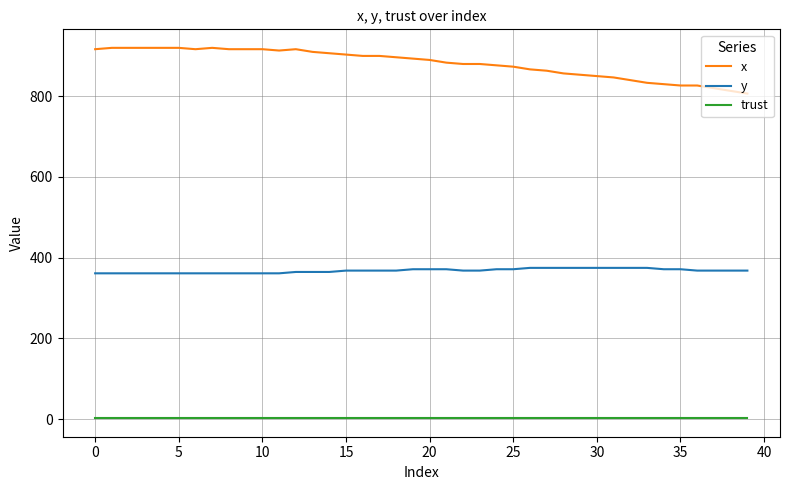

Which series has the largest total across all categories?

x